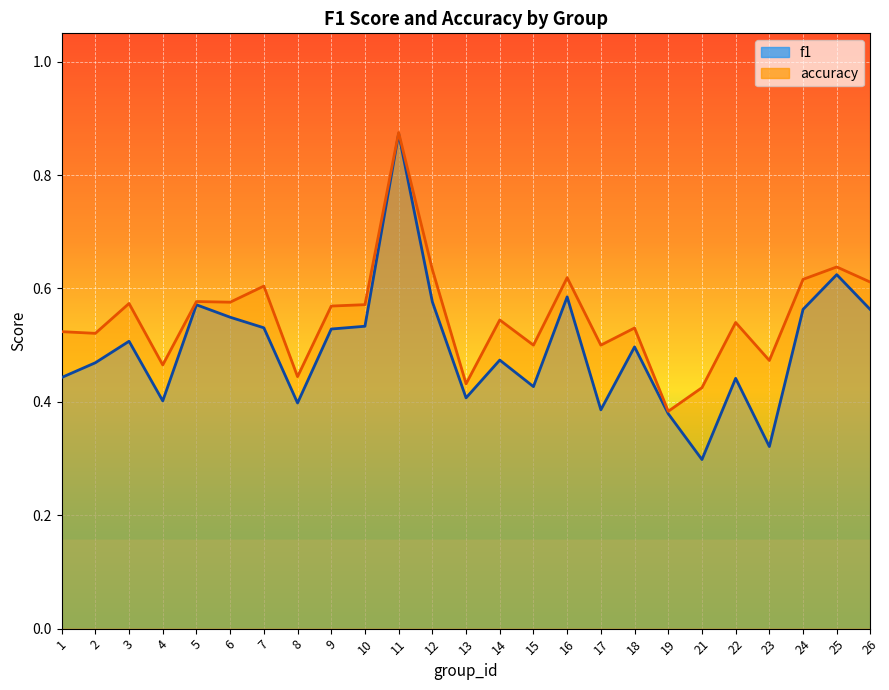

How many accuracy values are between 0 and 1?

25